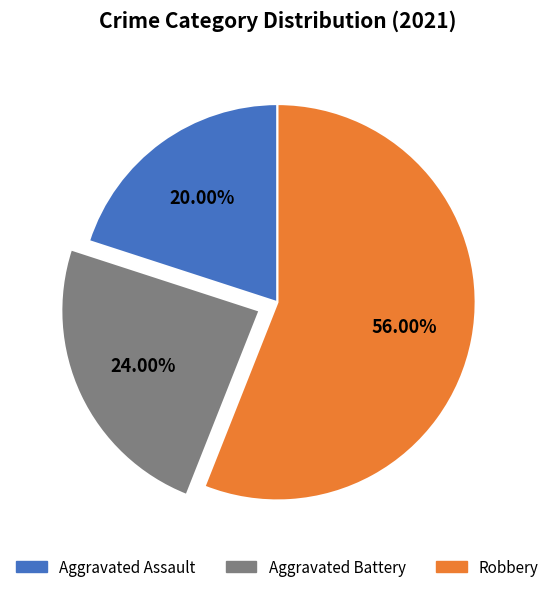

To the nearest percent, what percentage of the pie is Aggravated Battery?

24%